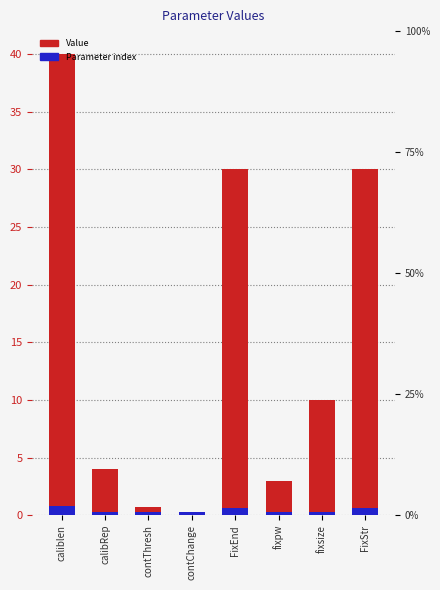

At which category is the sum across all series the highest?

caliblen